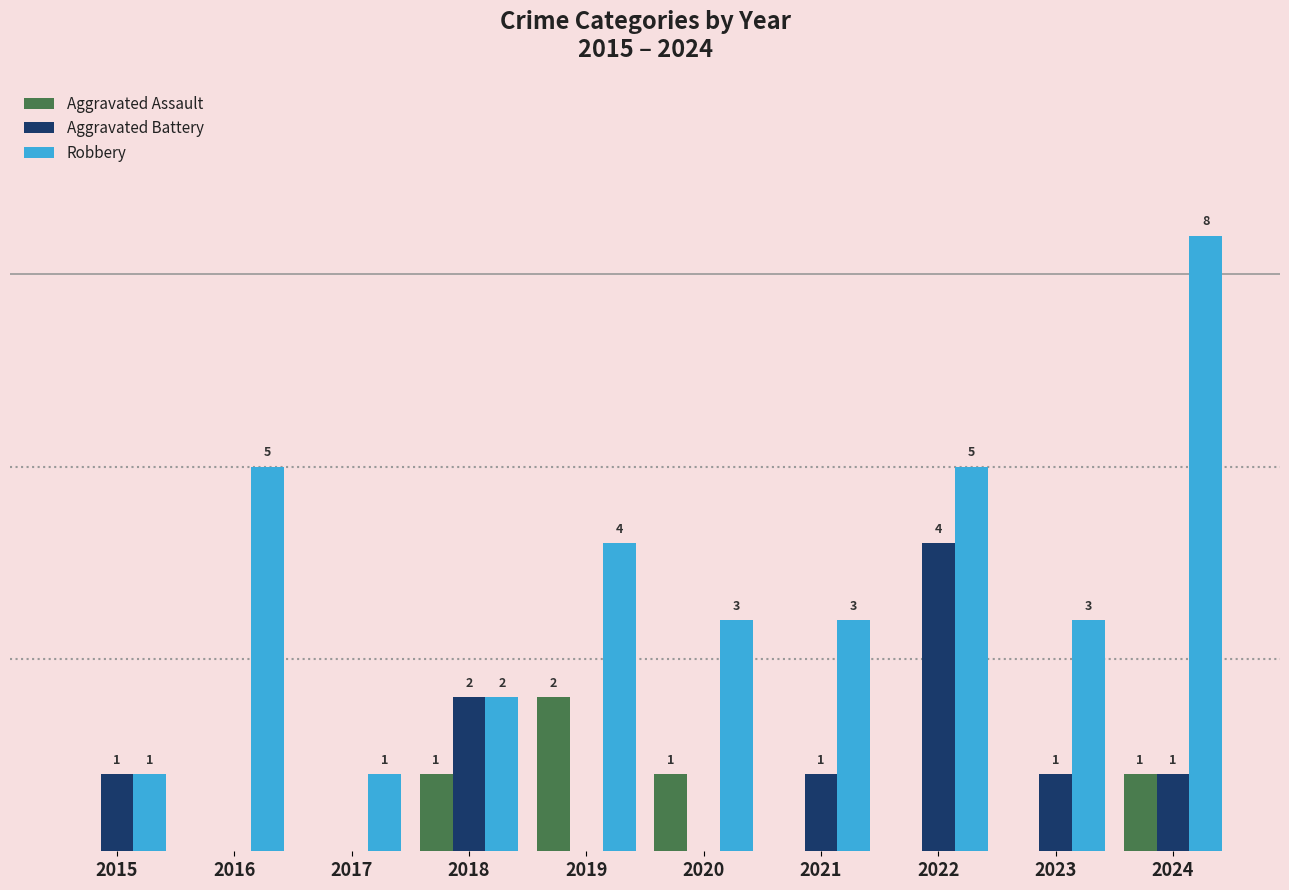

Which series has the largest total across all categories?

Robbery